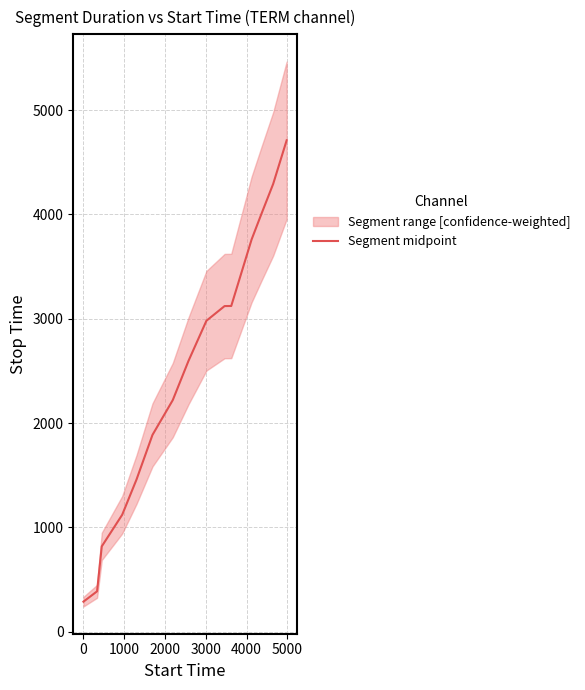

What is the difference between the maximum and minimum values?

4423.4